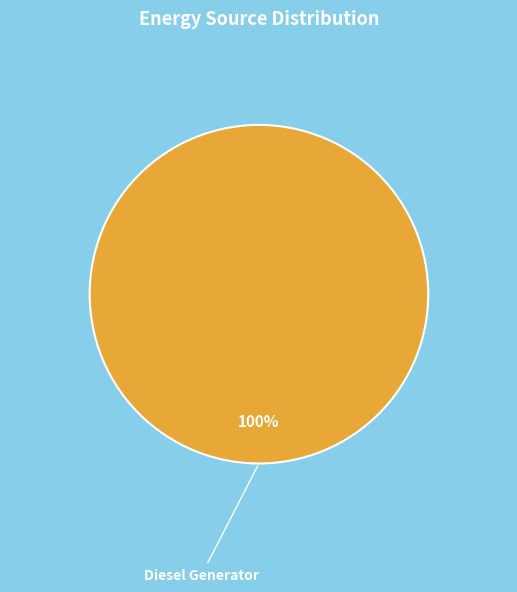

Does any single category account for the majority?

Yes